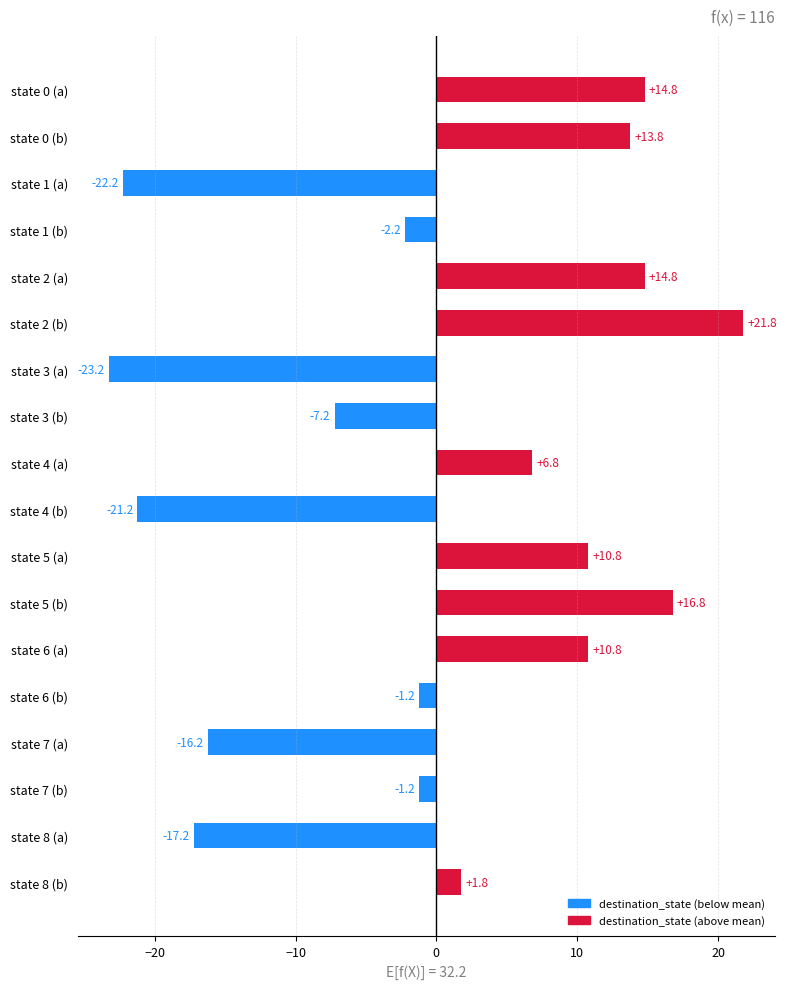

What is the maximum value shown in the chart?

21.8